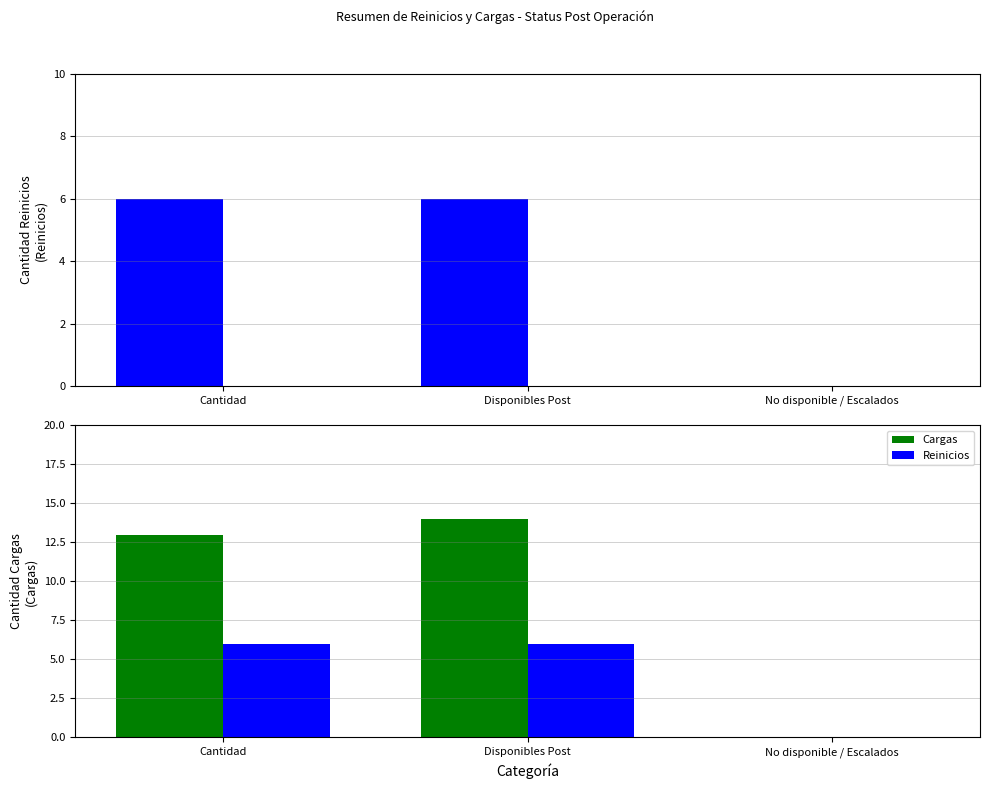

How many values in Reinicios are above zero?

2